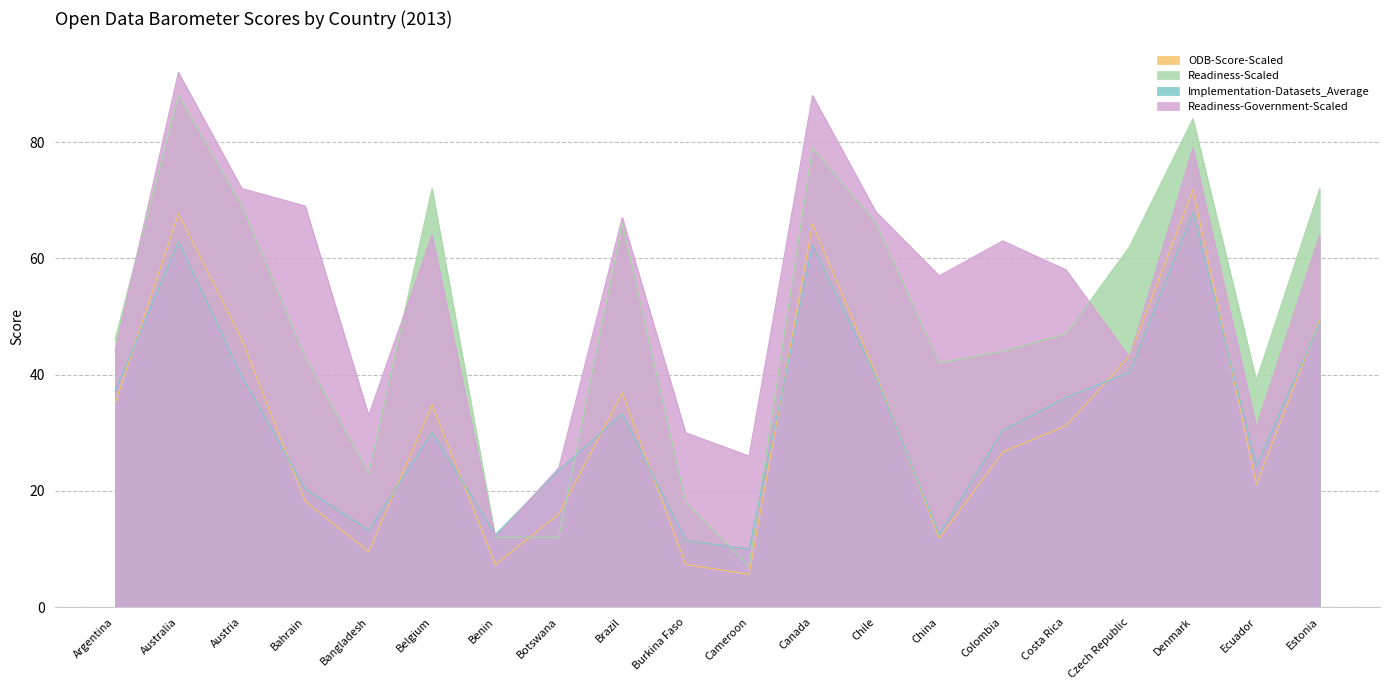

True or false: Readiness-Government-Scaled has a value of 11.1 at Burkina Faso.

False